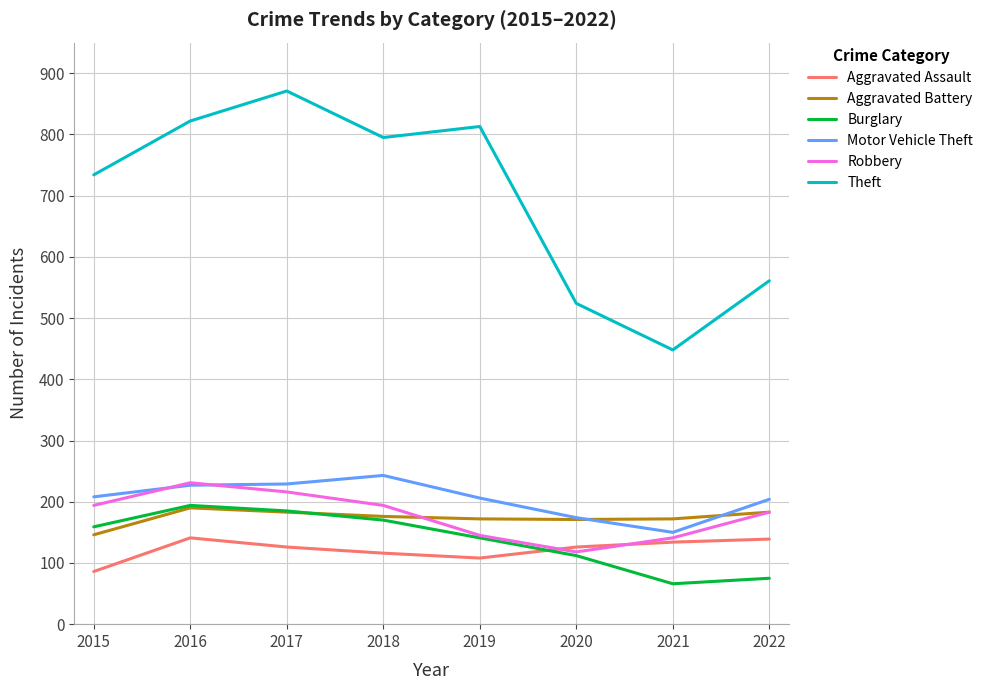

What is the sum of all Robbery values?

1422